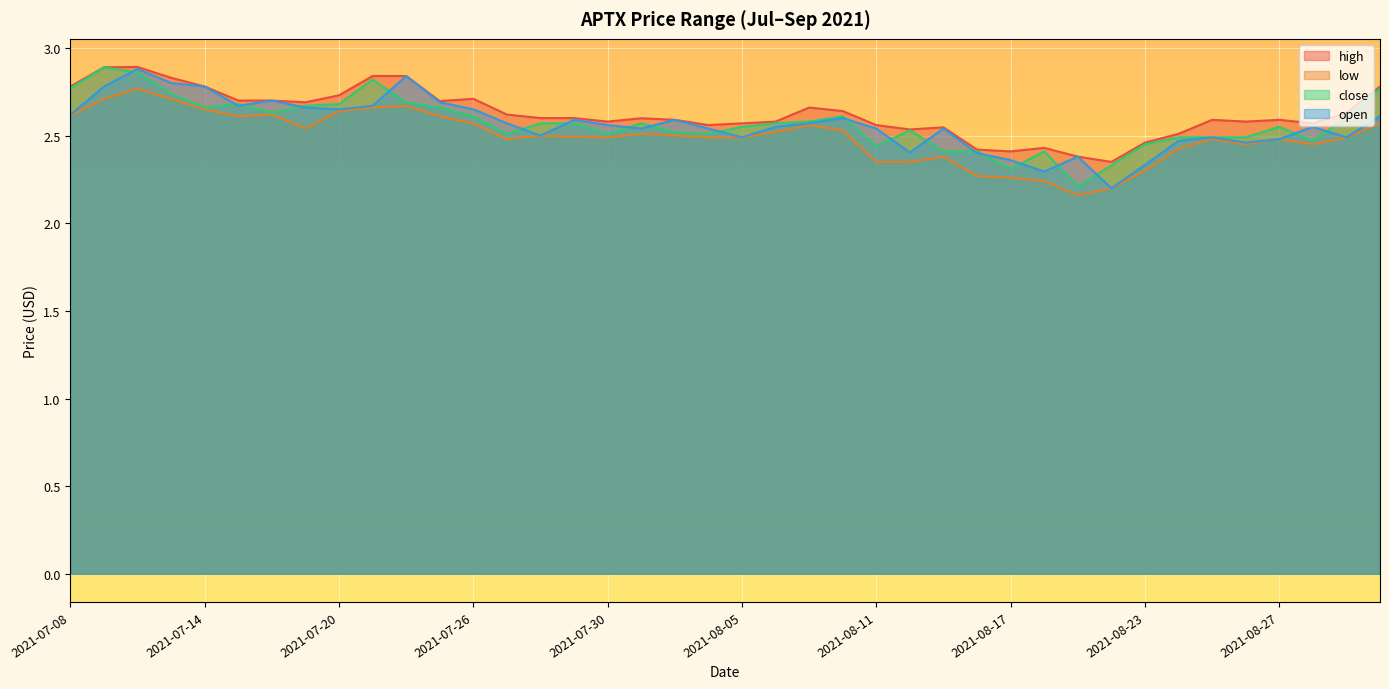

What is the value of the high point at the 37th from the left?

2.6